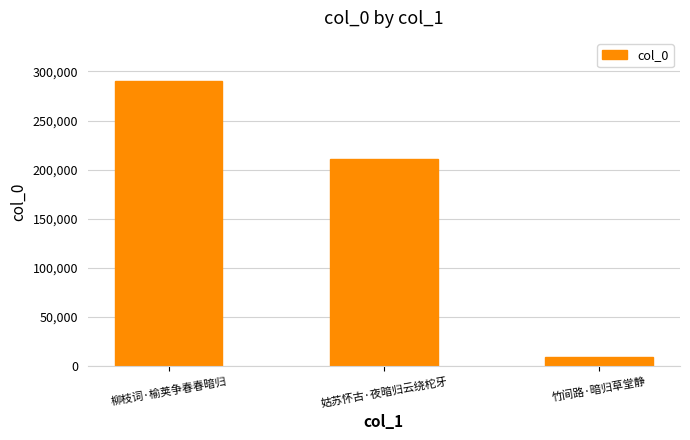

What is the label of the 2nd bar from the right?

姑苏怀古·夜暗归云绕柁牙